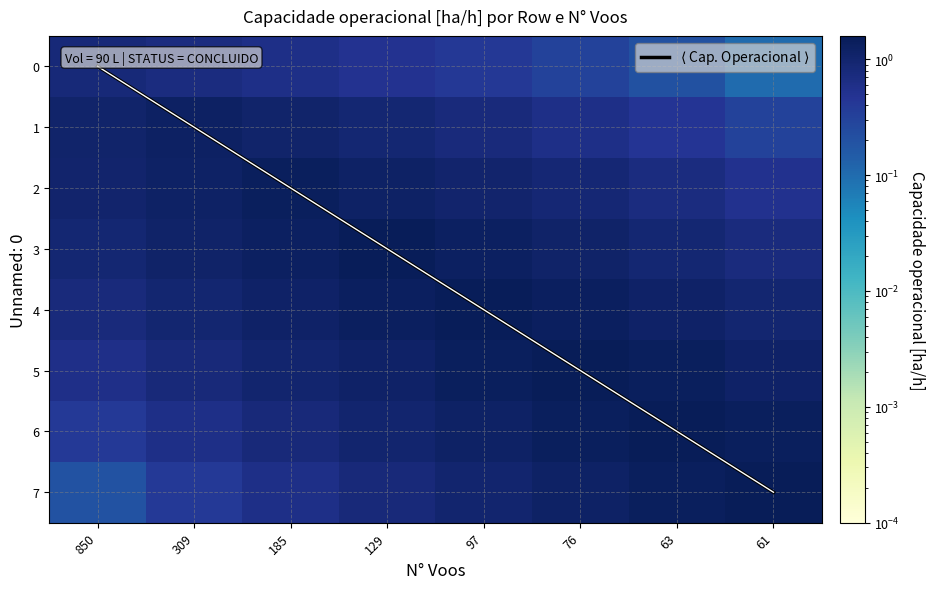

Which series has the largest total across all categories?

$\langle$ Cap. Operacional $\rangle$